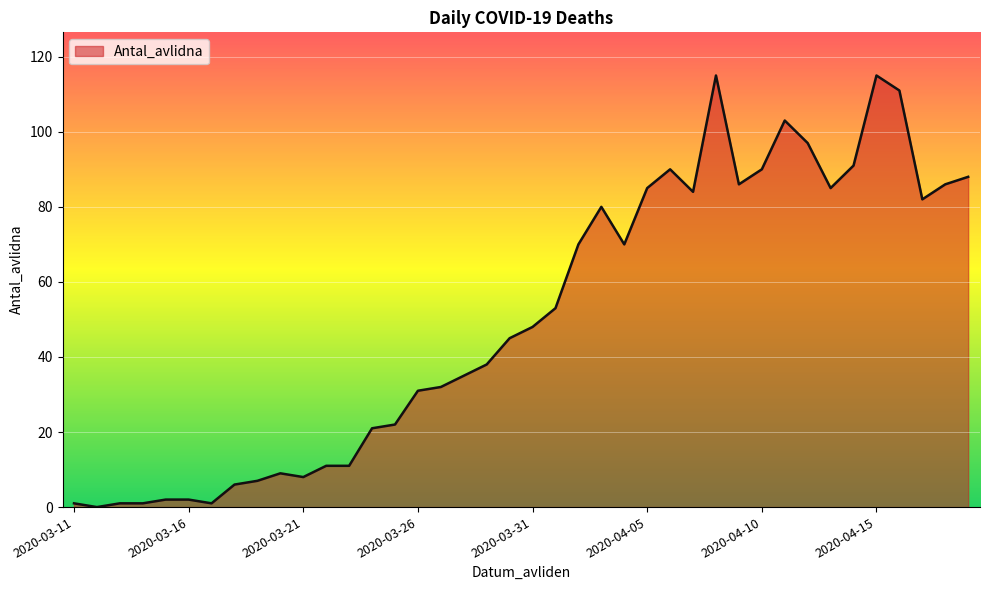

What is the difference between the maximum and minimum values?

115